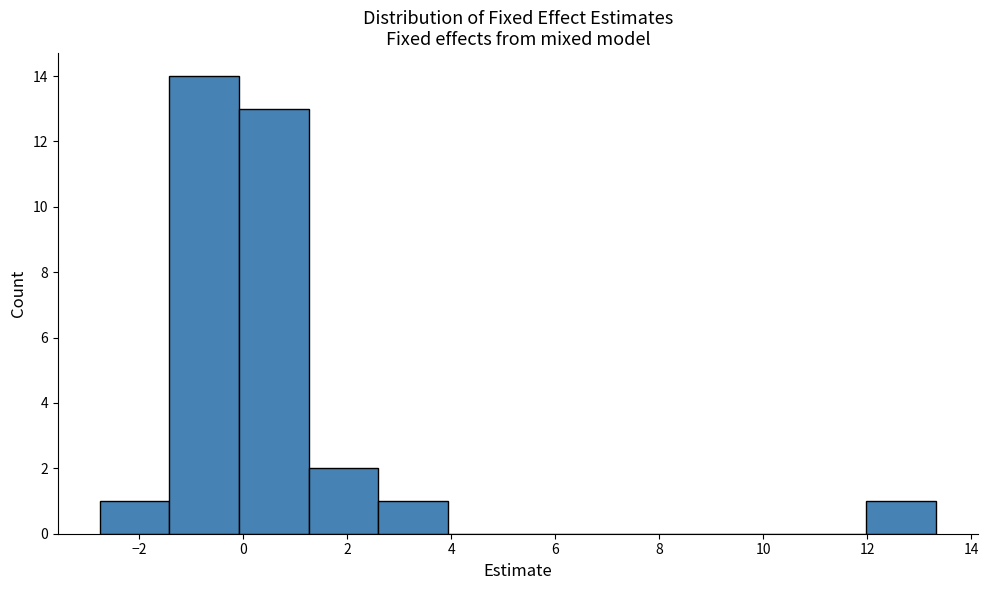

Reading left to right, list every bar in this chart as the range it spans on the x-axis followed by its height. Neither the bar edges nor the heights are printed on the chart, so give them approximately, as read against the axes.

-2.8 to -1.4: 1
-1.4 to 0.0: 14
0.0 to 1.2: 13
1.2 to 2.6: 2
2.6 to 4.0: 1
4.0 to 5.2: 0
5.2 to 6.6: 0
6.6 to 8.0: 0
8.0 to 9.4: 0
9.4 to 10.6: 0
10.6 to 12.0: 0
12.0 to 13.4: 1